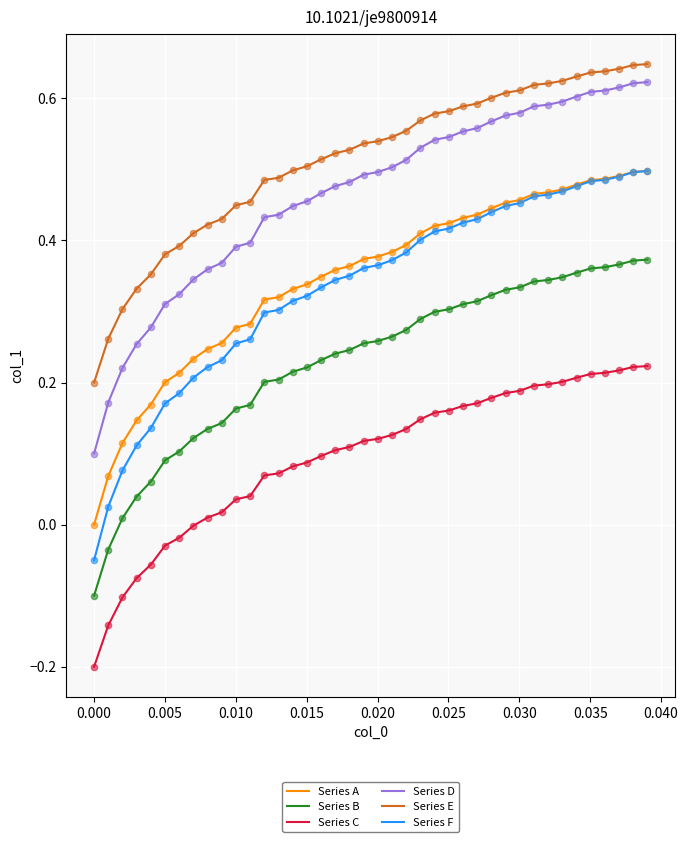

Which series has the largest total across all categories?

Series E